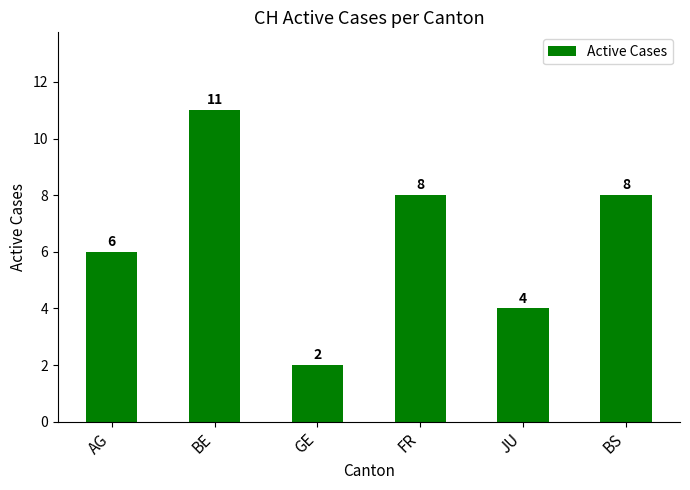

Count the number of data series in this chart.

1